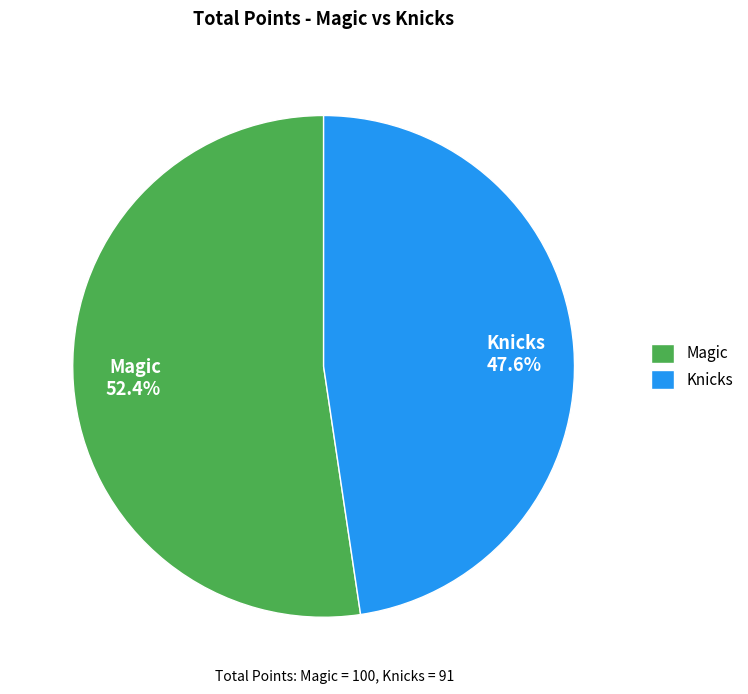

Which category has the smallest portion of the pie?

Knicks